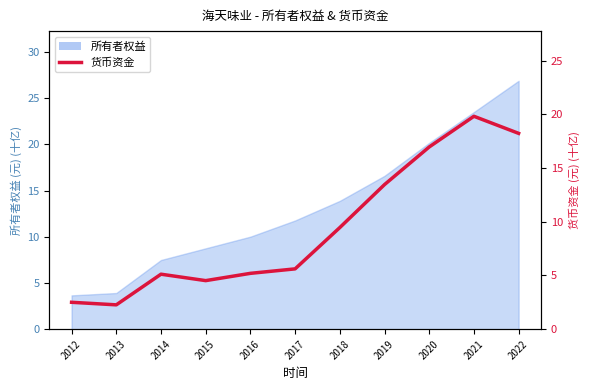

Rank the categories by value from highest to lowest.

2021, 2022, 2020, 2019, 2018, 2017, 2016, 2014, 2015, 2012, 2013